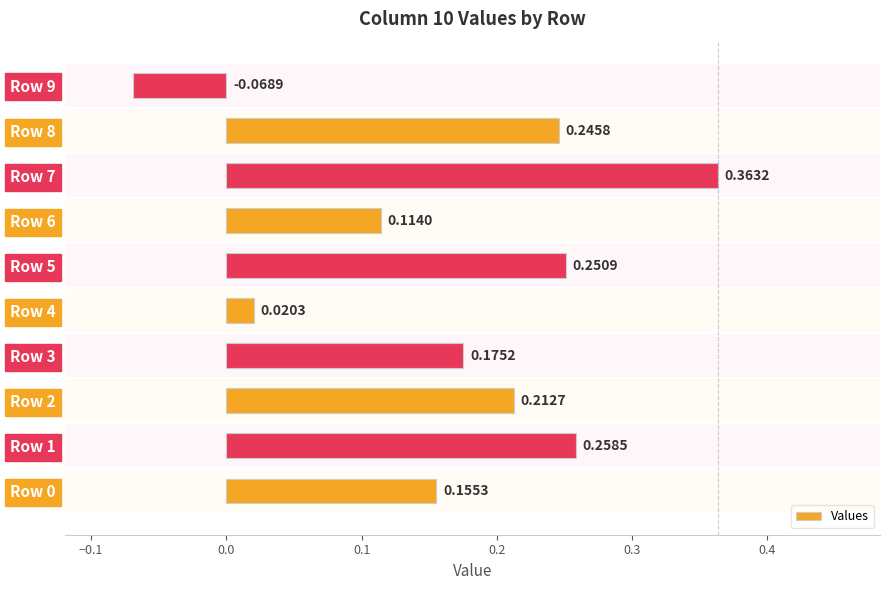

What is the value of the 9th bar from the left?

0.2